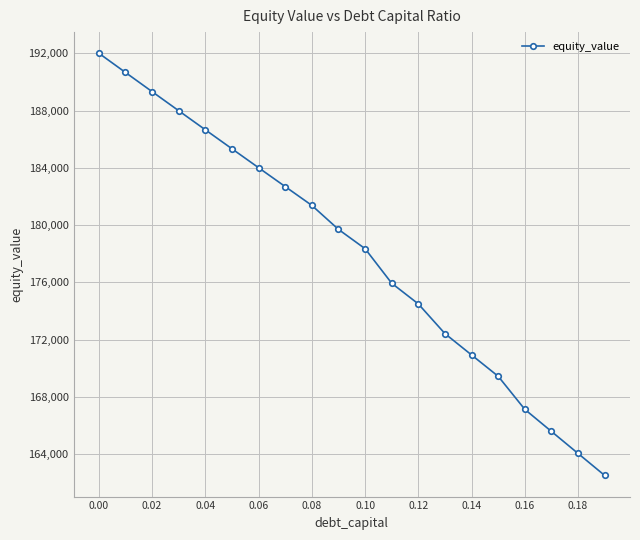

Reading left to right, extract all data points from this chart.

192008.9	190665.7	189326.6	187991.5	186660.5	185333.7	184011.1	182692.7	181378.6	179702.8	178354.0	175941.0	174496.1	172421.6	170930.0	169440.6	167128.6	165588.2	164049.6	162512.8